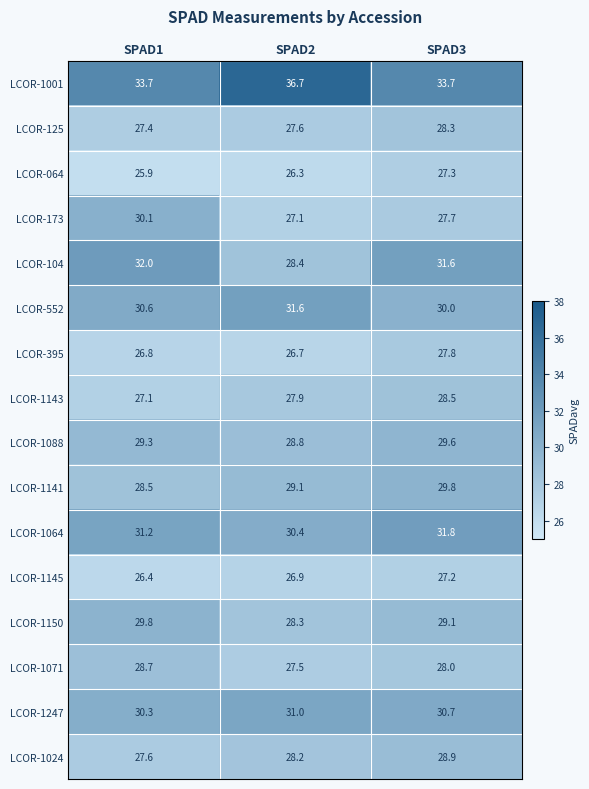

How many distinct data groups are displayed?

16